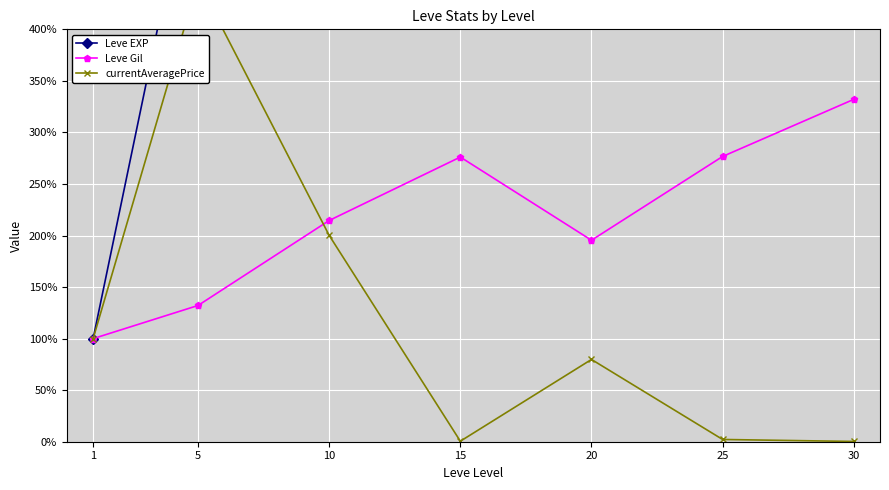

What is the difference between the maximum and second lowest values in the Leve Gil series?

199.9